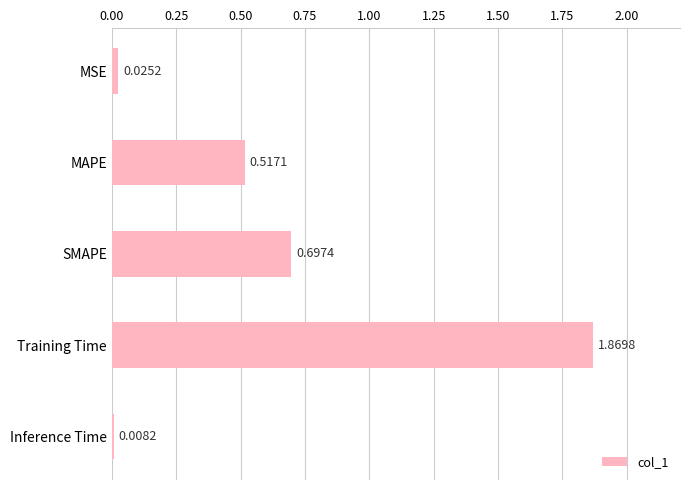

At which category does the chart reach its peak across all series?

Training Time